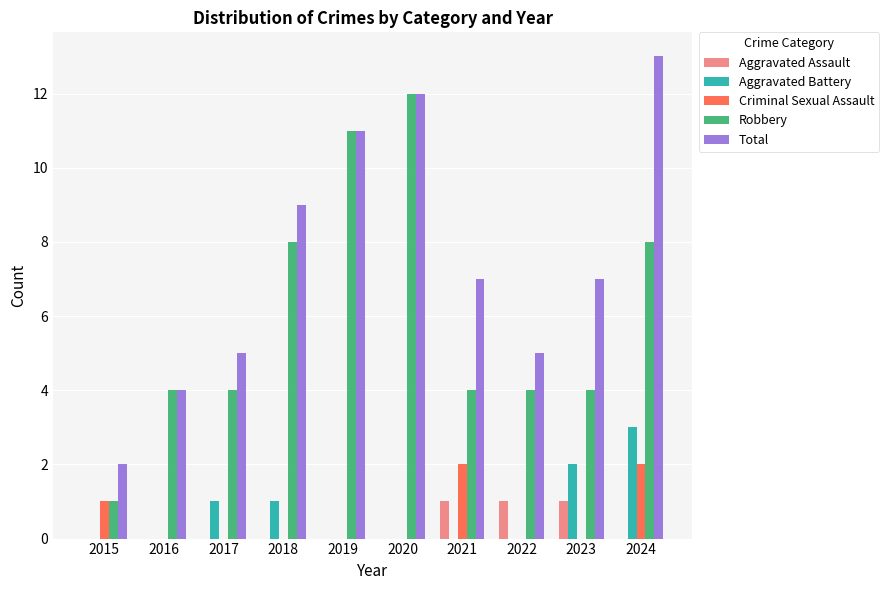

What is the maximum value shown in the chart?

13